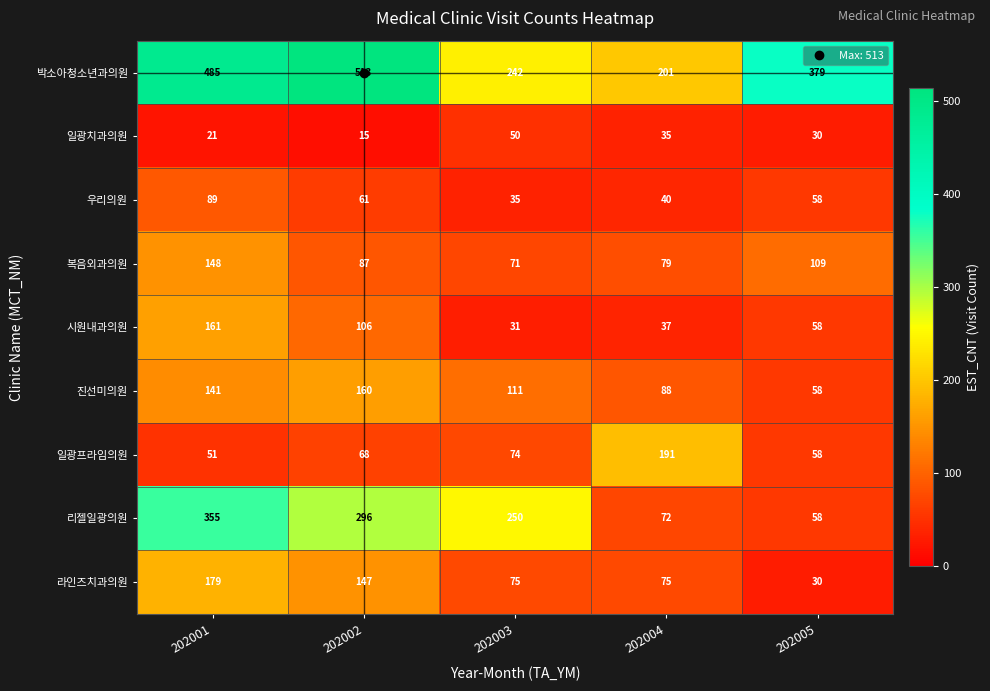

How many 라인즈치과의원 values are between 75 and 147?

3